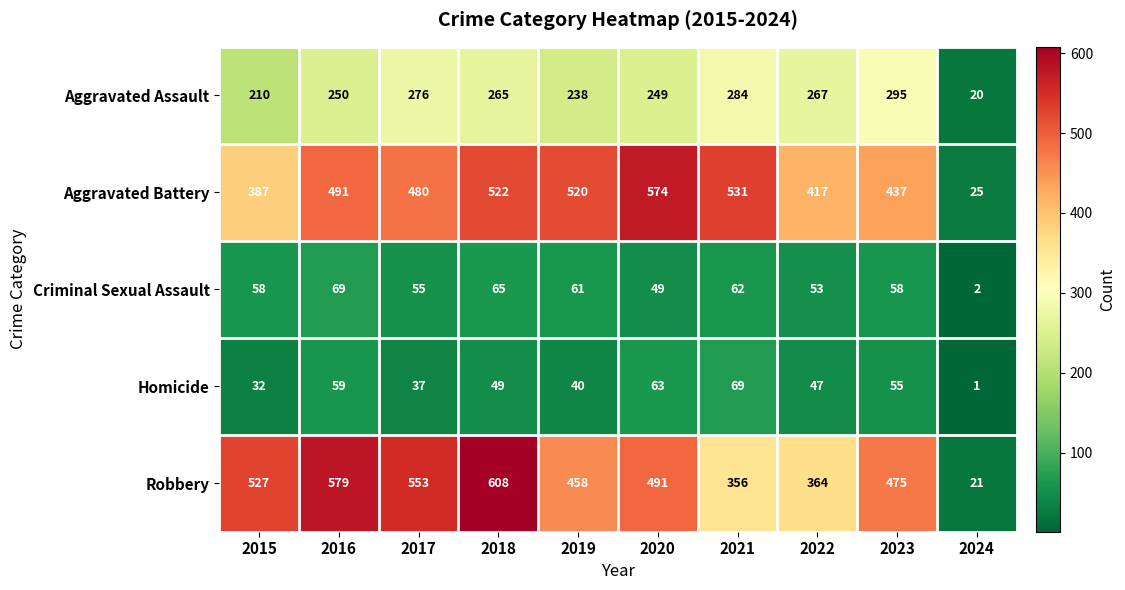

Rank the series at 2020 from lowest to highest value.

Criminal Sexual Assault, Homicide, Aggravated Assault, Robbery, Aggravated Battery